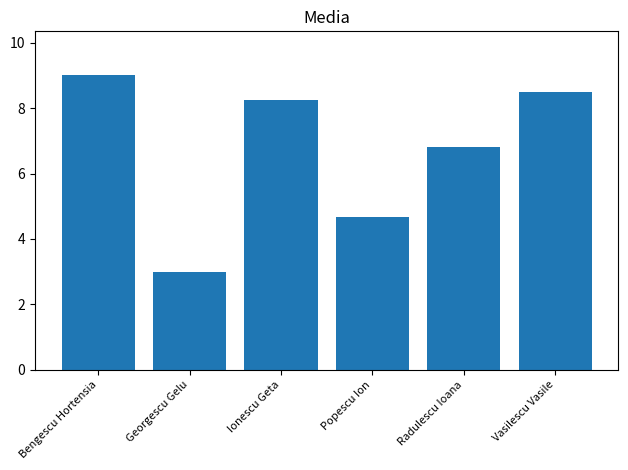

How many bars are there in total?

6